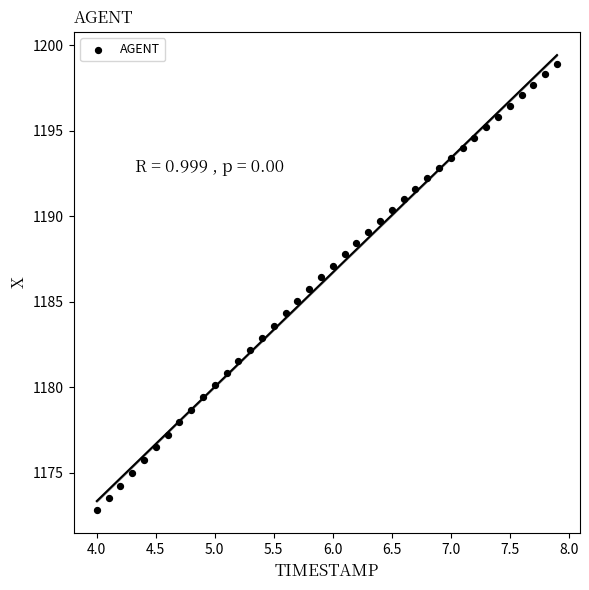

What is the range of Y values (max minus min)?

26.1